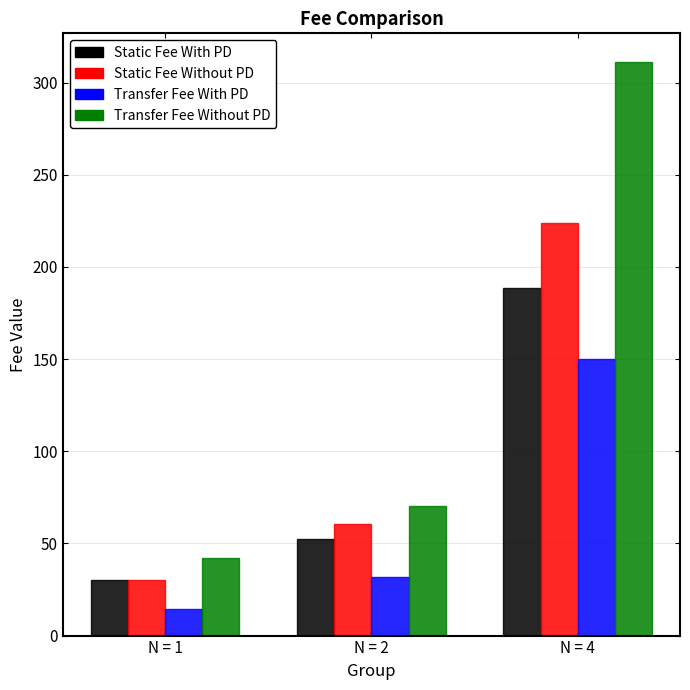

At how many categories does at least one series exceed 212?

1